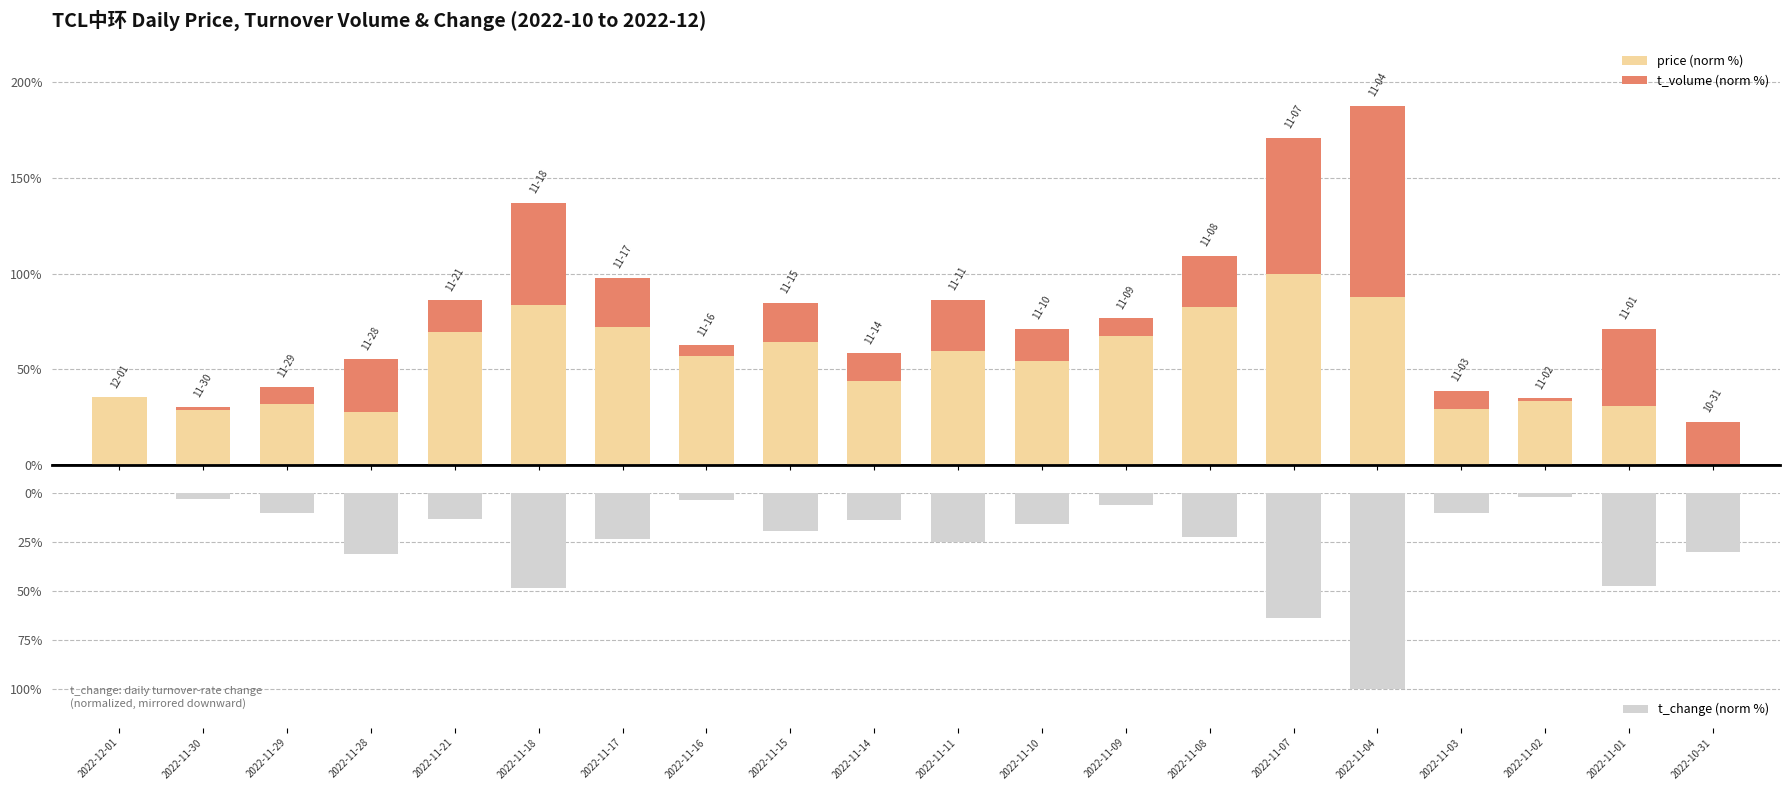

At which category does the chart reach its peak across all series?

2022-11-07